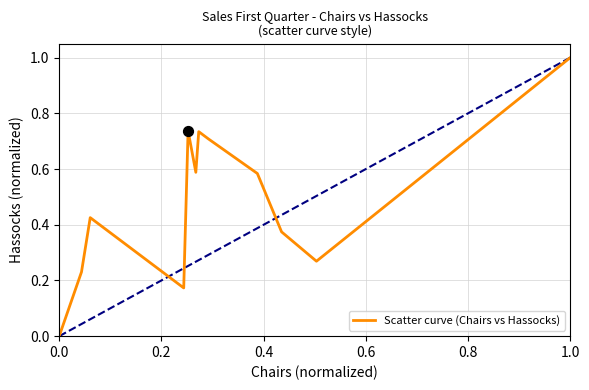

What is the greatest value displayed?

1.0